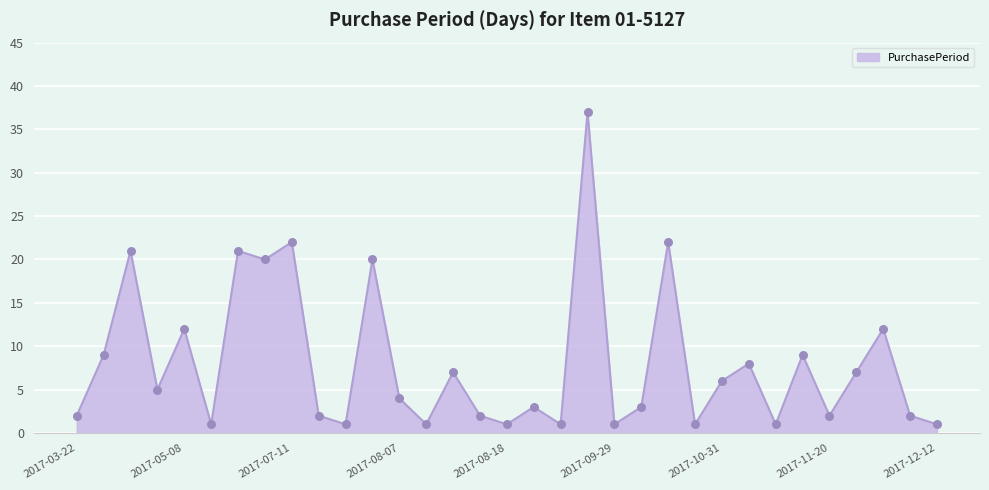

What is the greatest value displayed?

37